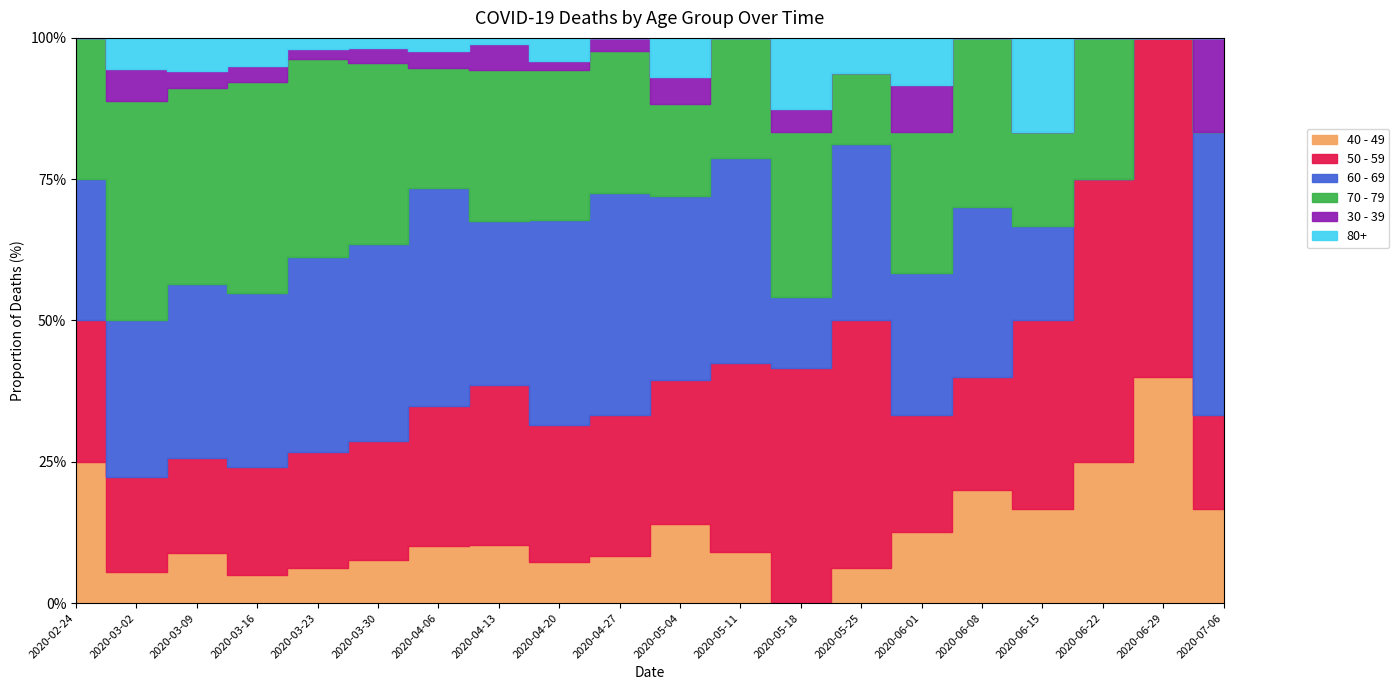

Where is 60 - 69 nearest to the value 127?

2020-04-06